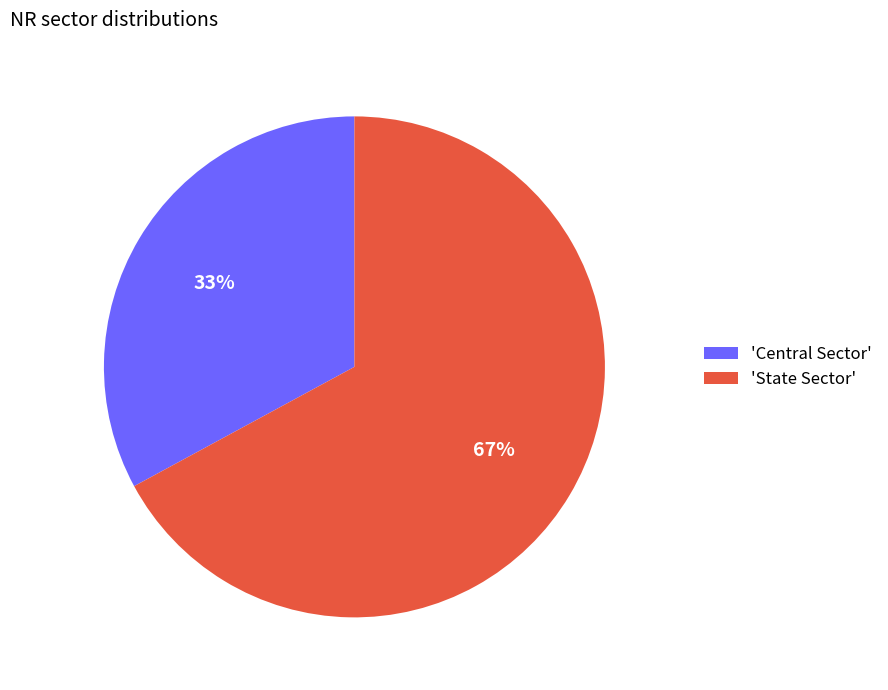

What is the ratio of the value at 'State Sector' to the value at 'Central Sector'?

2.0